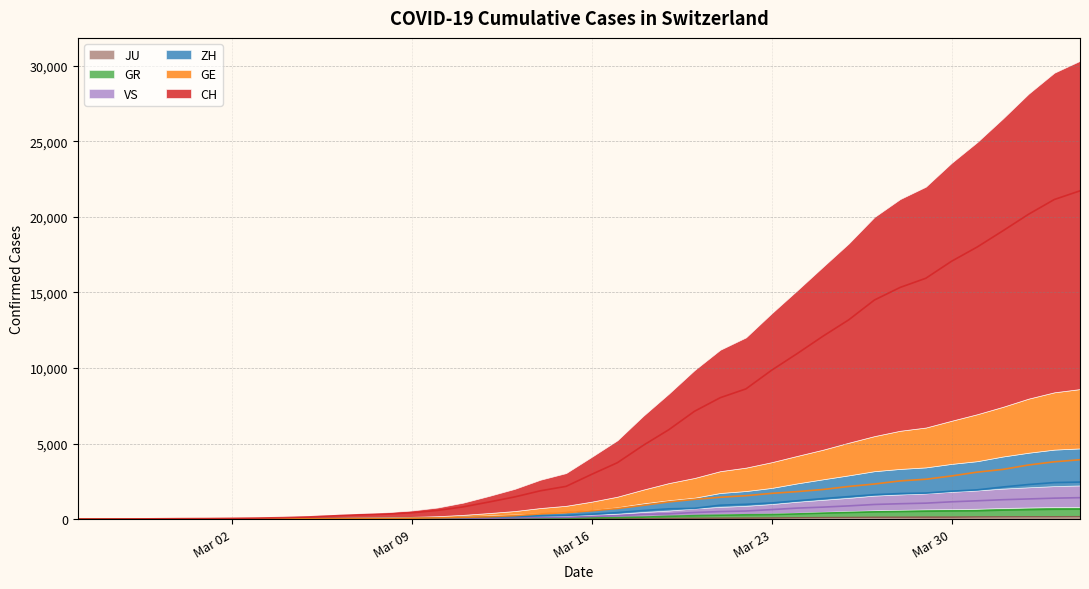

How many positive values does the VS series have?

37